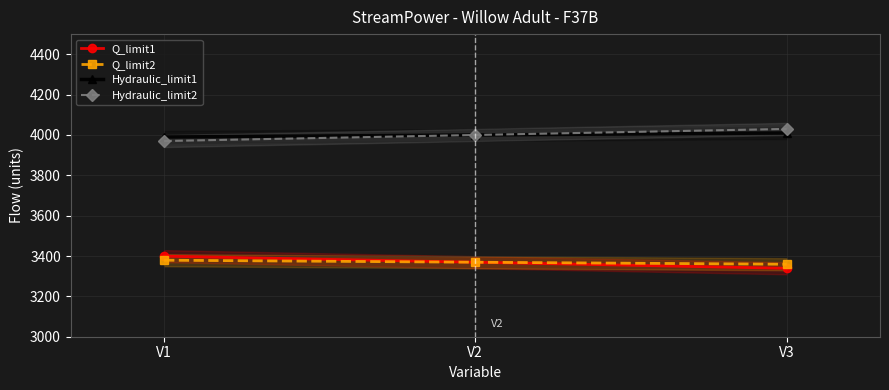

What is the total value across all series at V1?

14738.5